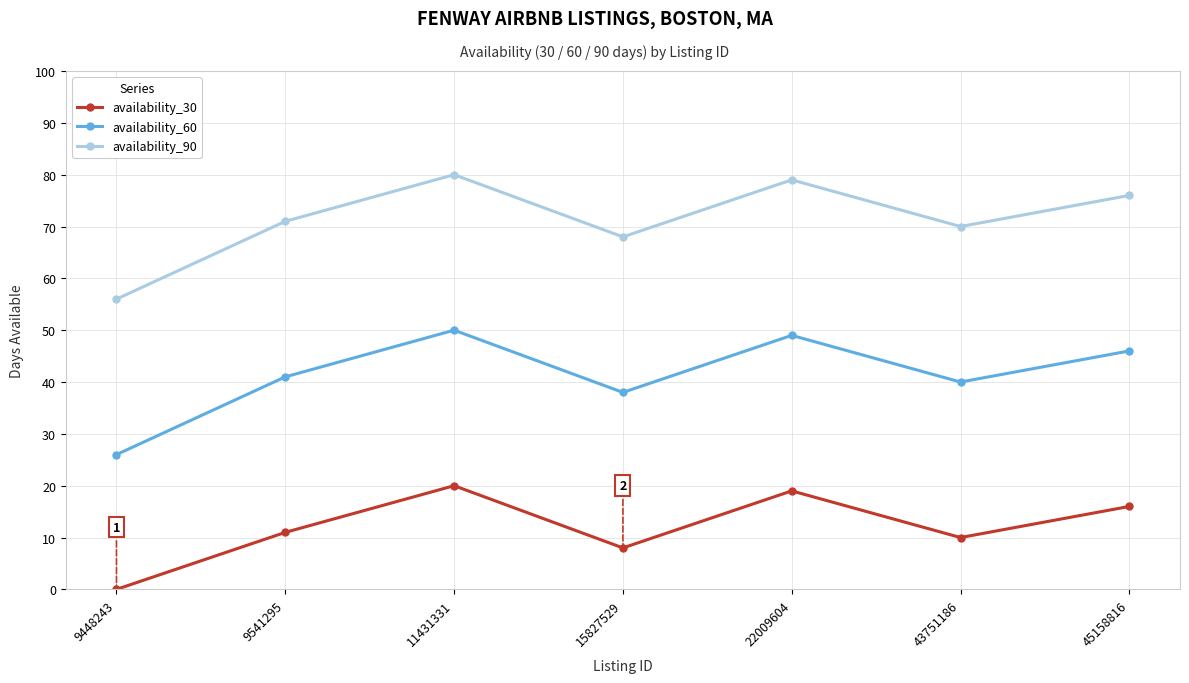

At which label is availability_30 closest to 10?

43751186